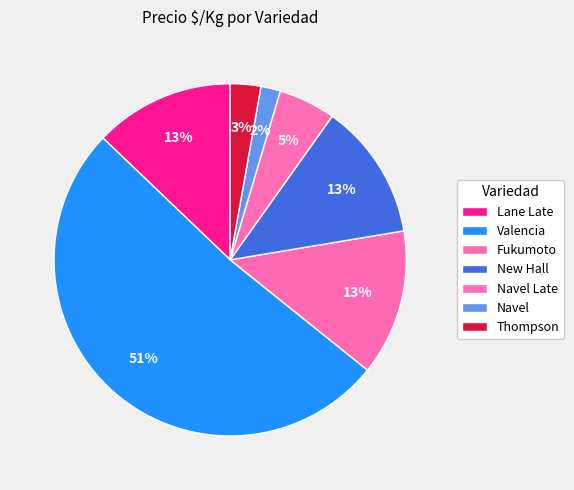

Is it true that Lane Late is 1% of the pie?

False